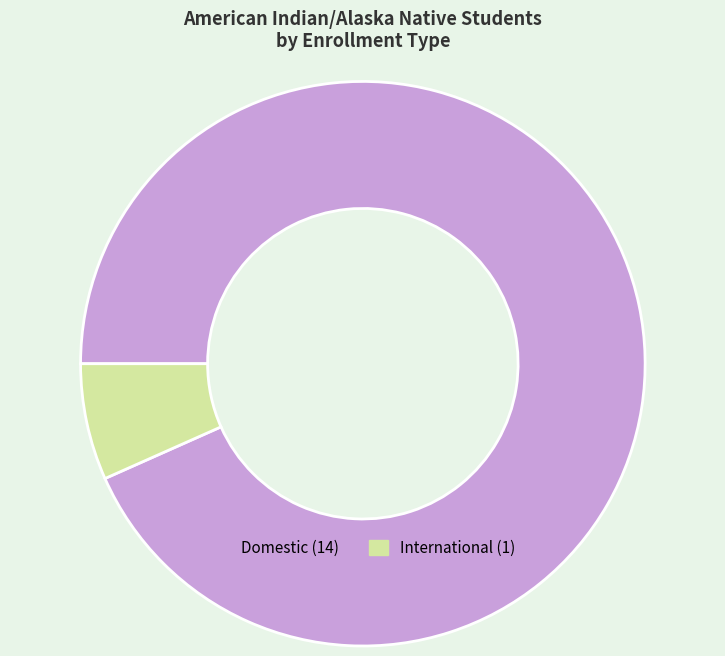

Is it true that International is 14% of the pie?

False